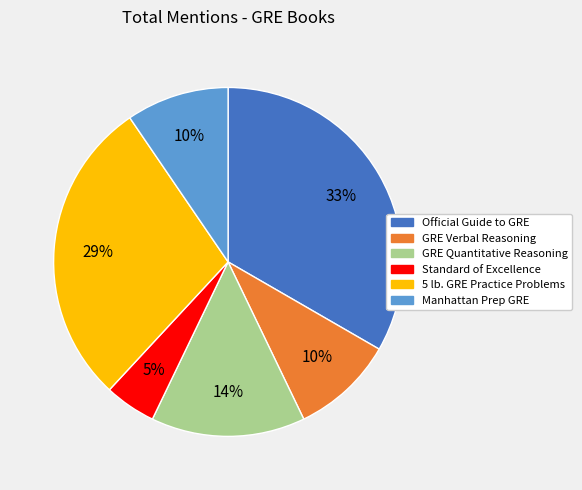

Is Standard of Excellence the majority of the pie?

No